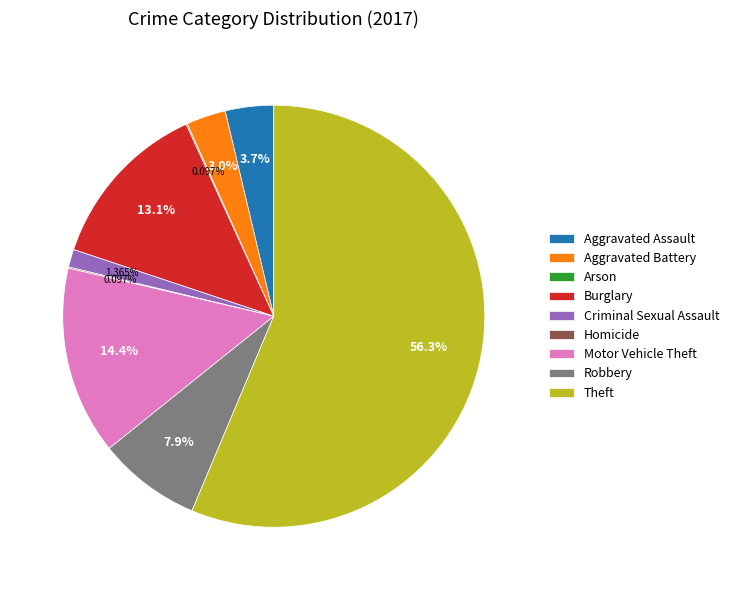

Which category accounts for the majority?

Theft